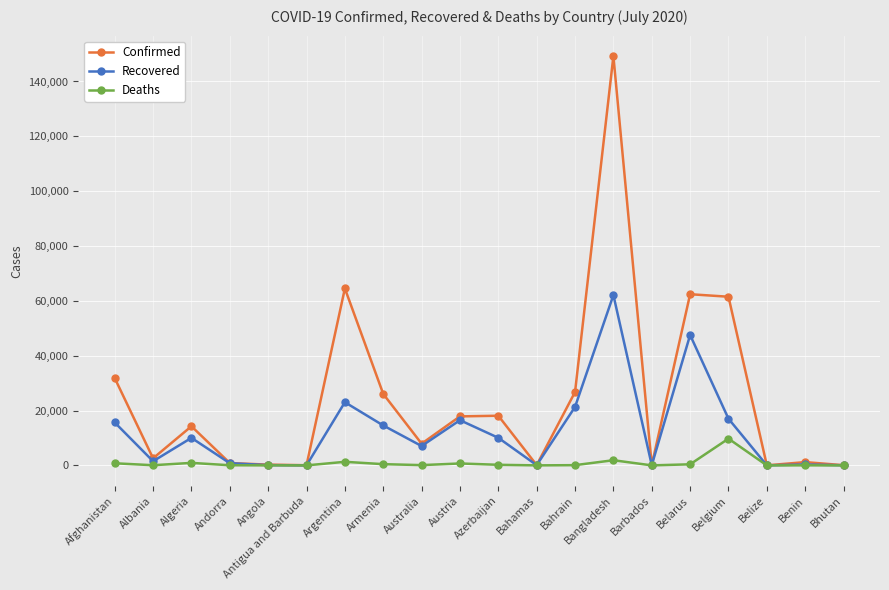

What is the difference between the second highest and minimum values in the Deaths series?

1888